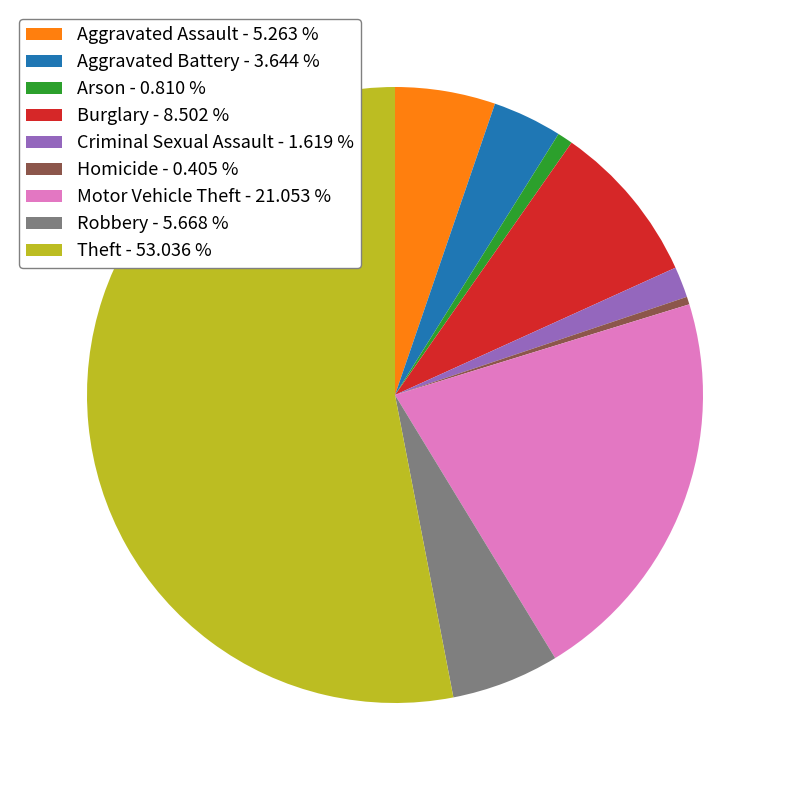

Is the sum of Criminal Sexual Assault - 1.619 % and Burglary - 8.502 % greater than half?

No